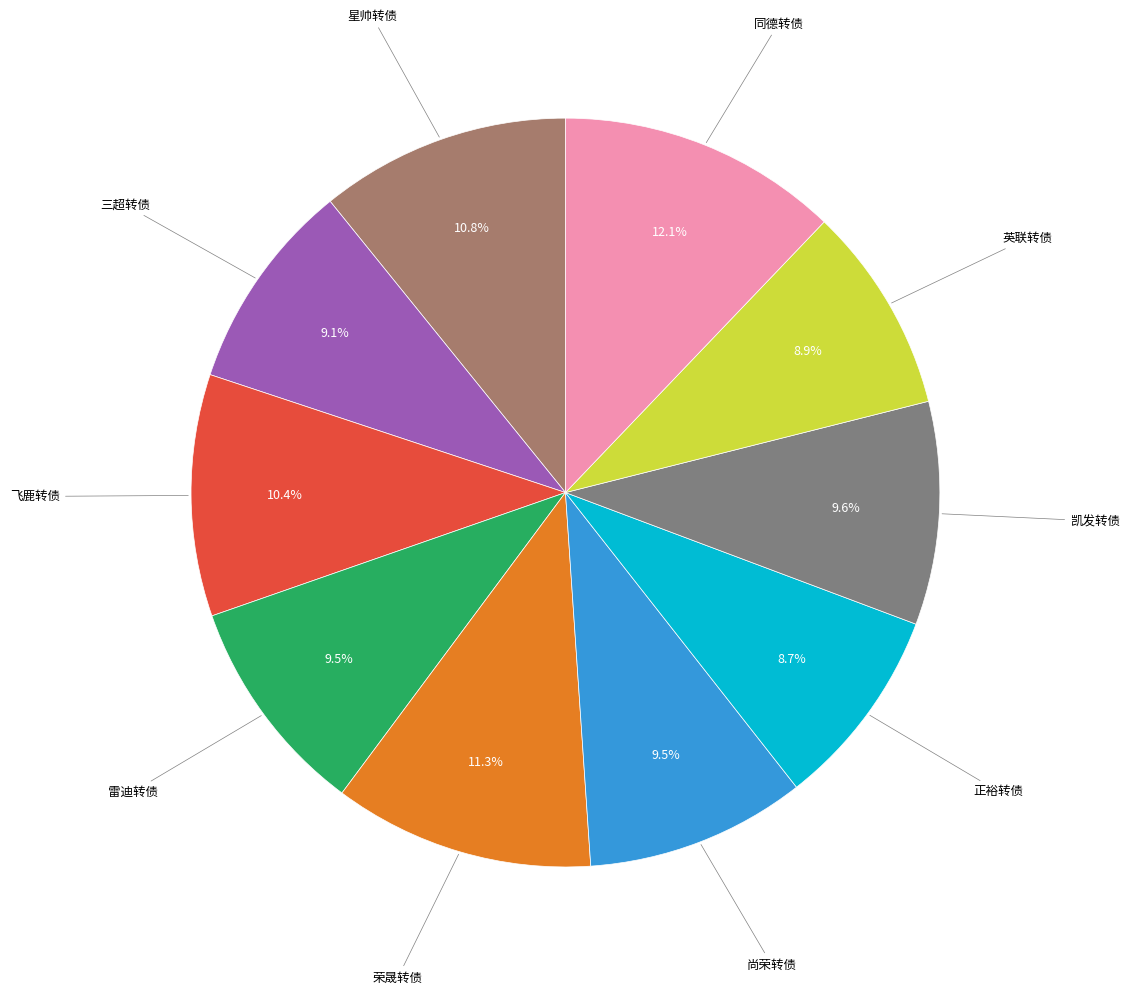

Approximately how many times larger is the value at 雷迪转债 compared to 三超转债?

1.0